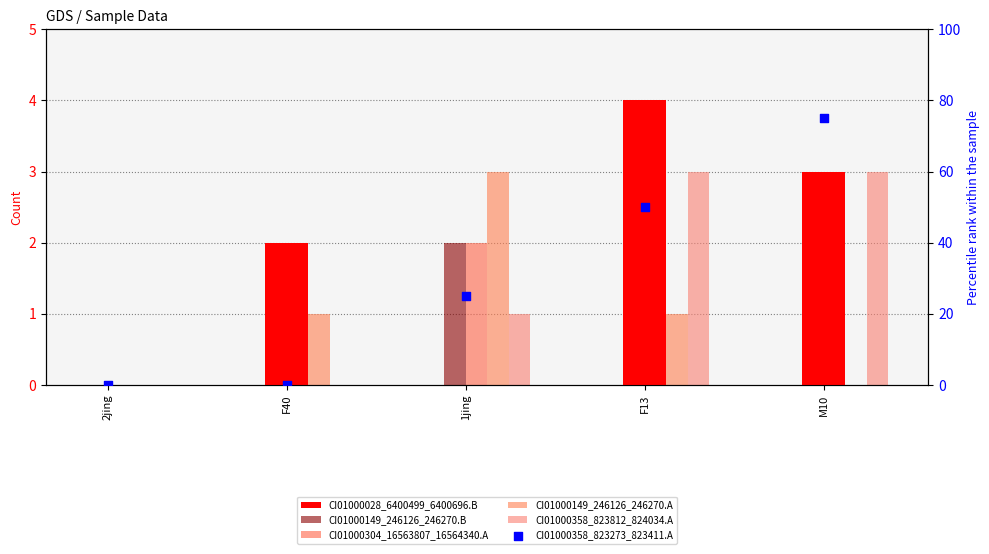

Which series has the largest total across all categories?

CI01000358_823273_823411.A